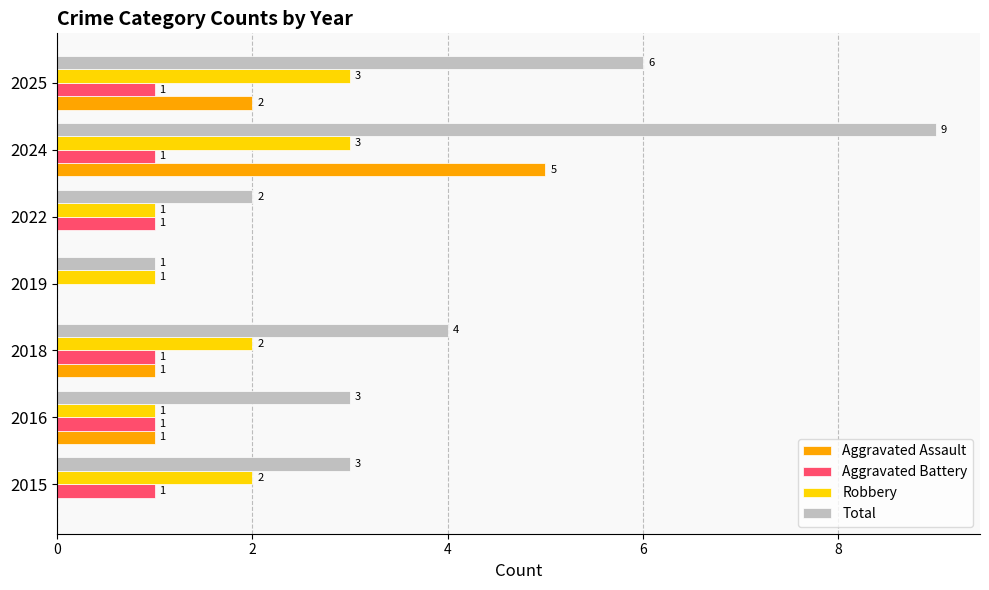

Which series changed the most between 2016 and 2025?

Total